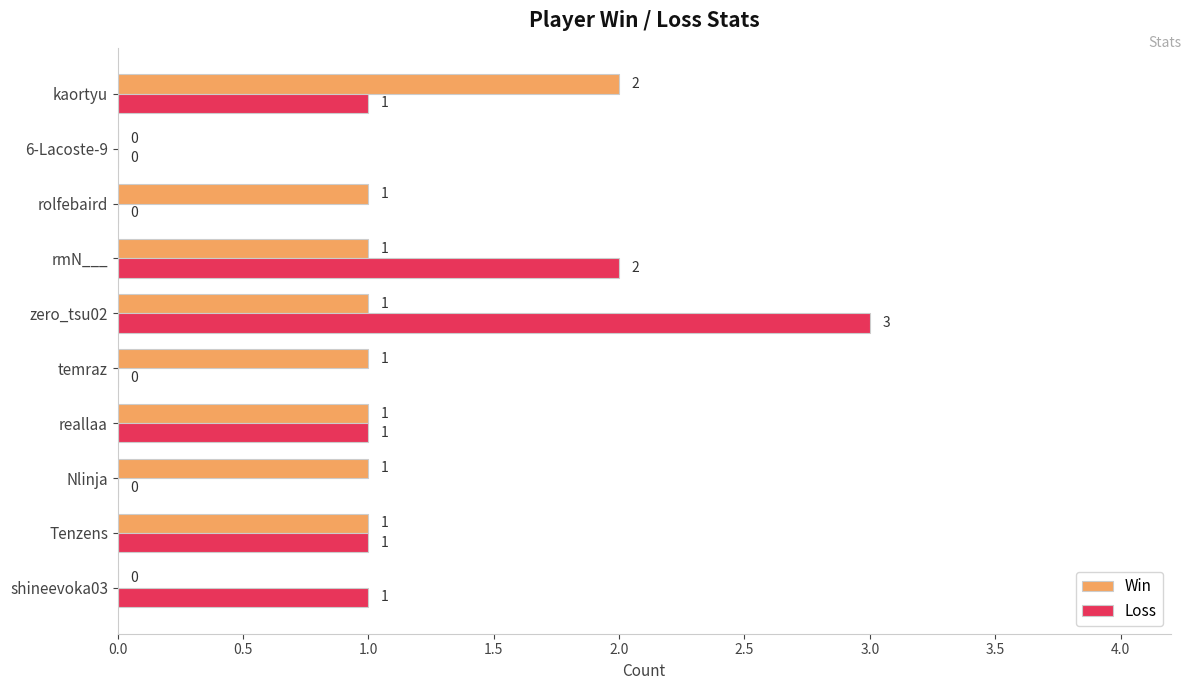

The value of Loss at zero_tsu02 is 1. True or false?

False